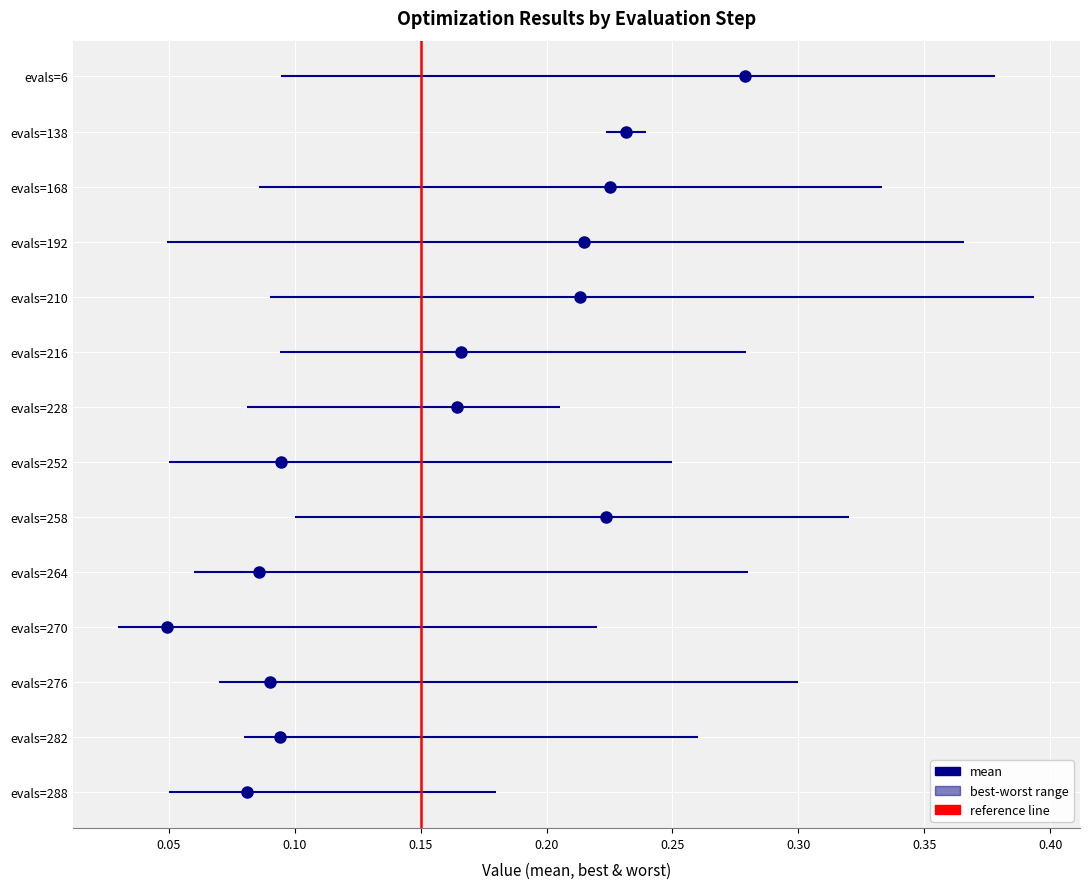

How many lines are shown in the chart?

1